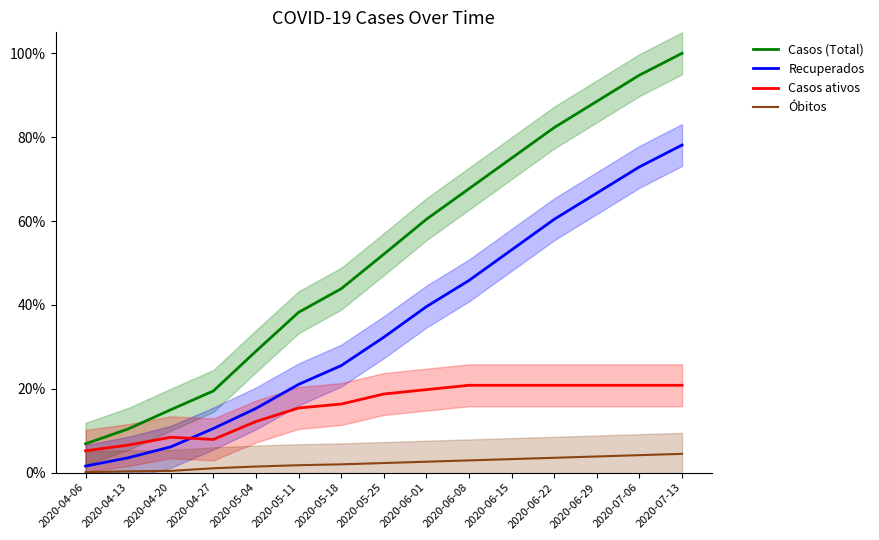

Is it true that Casos (Total) equals 1.1 at 2020-06-01?

False